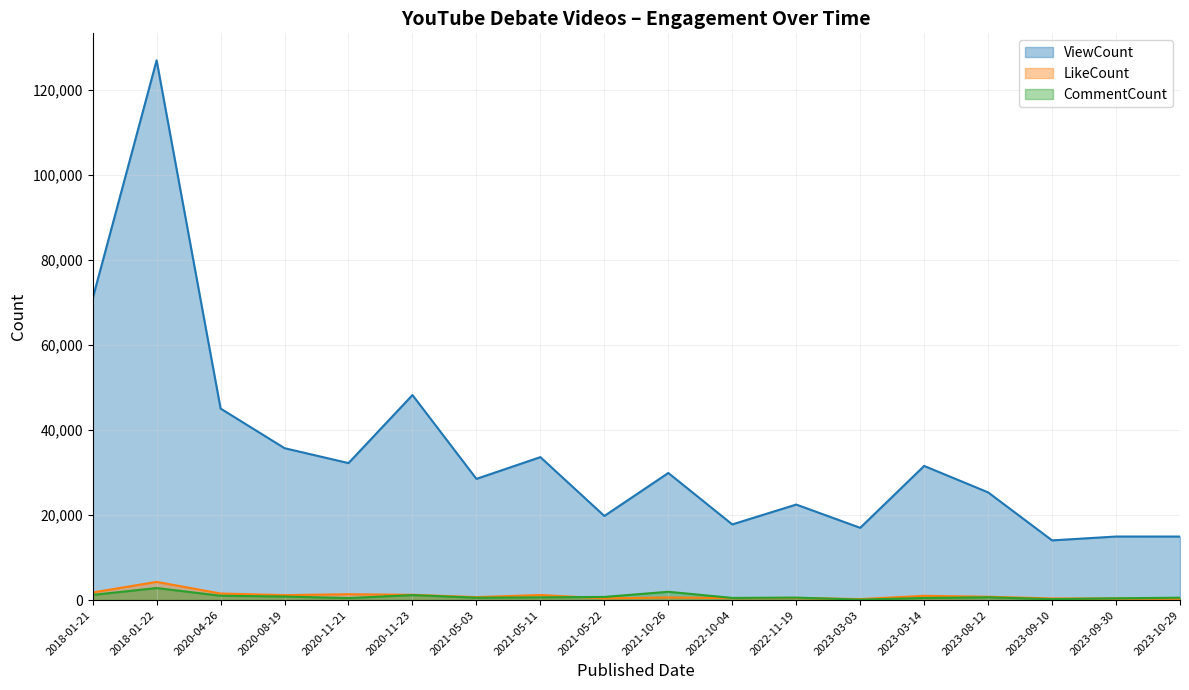

After their last crossing, which series has the higher values: CommentCount or LikeCount?

CommentCount